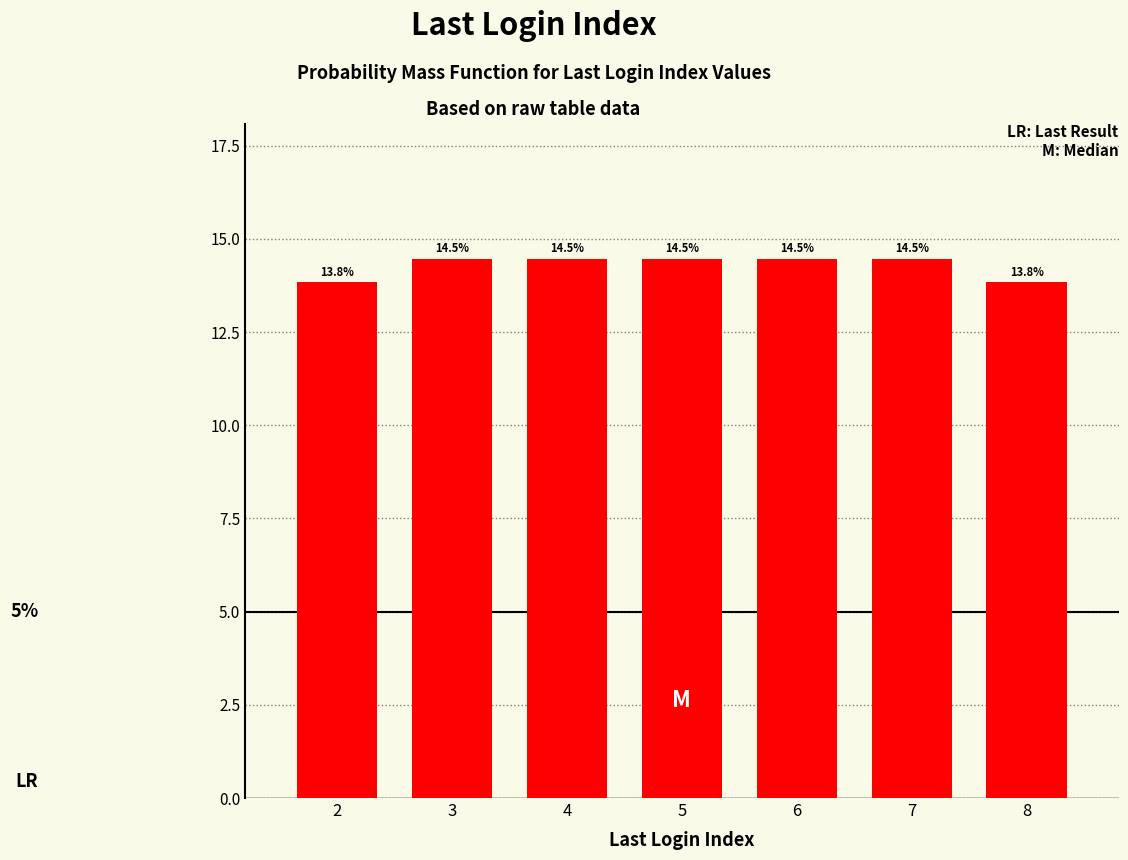

Reading right to left, what are all the values shown in this chart?

13.8	14.5	14.5	14.5	14.5	14.5	13.8